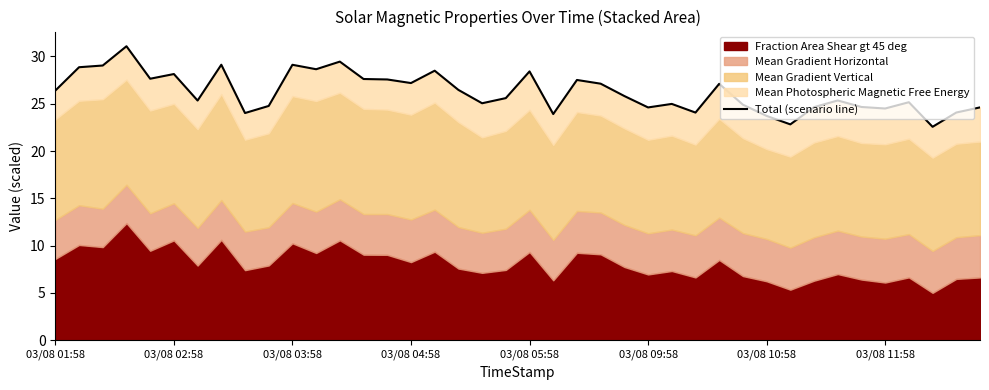

What is the ratio of the value at 03/08 02:58 to the value at 03/08 10:58?

1.2